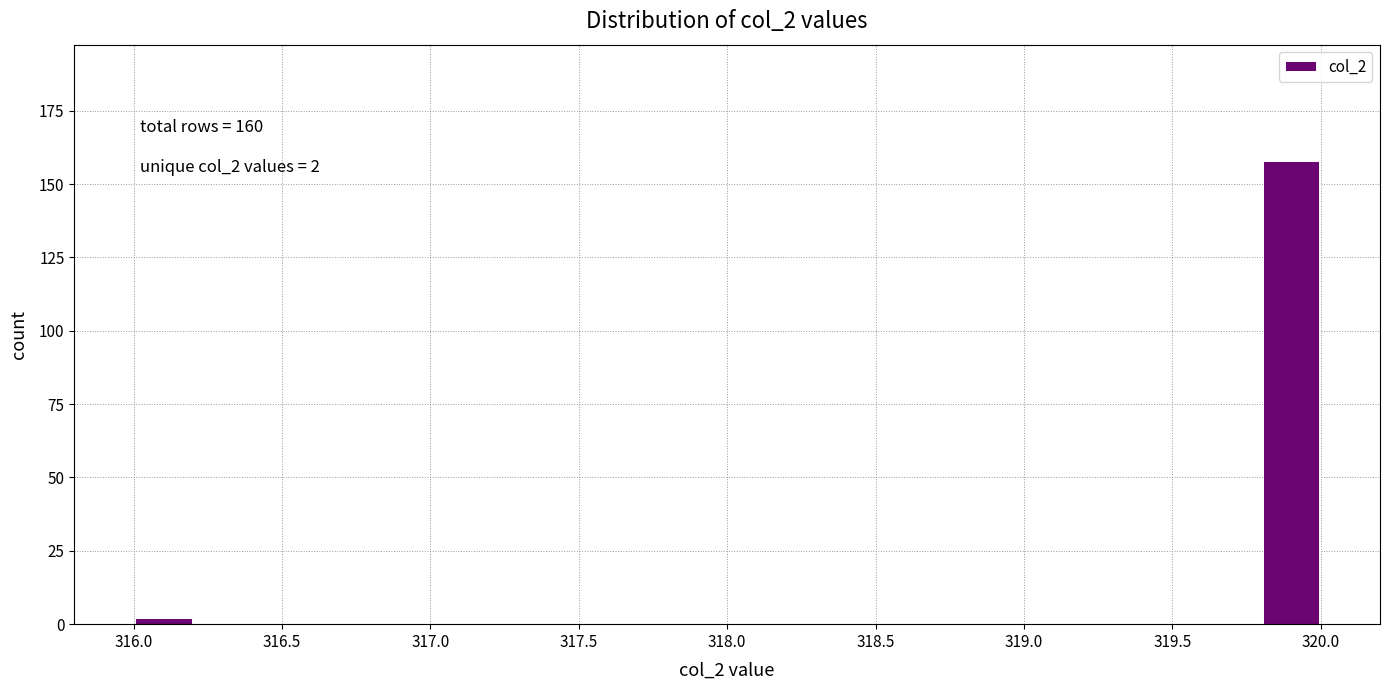

Which range on the x-axis has the tallest bar?

319.8 to 320.0